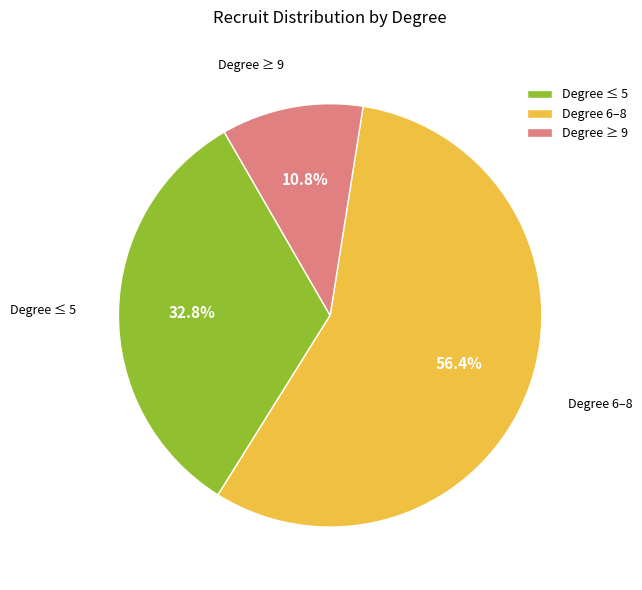

To the nearest percent, what is the average slice percentage?

33%